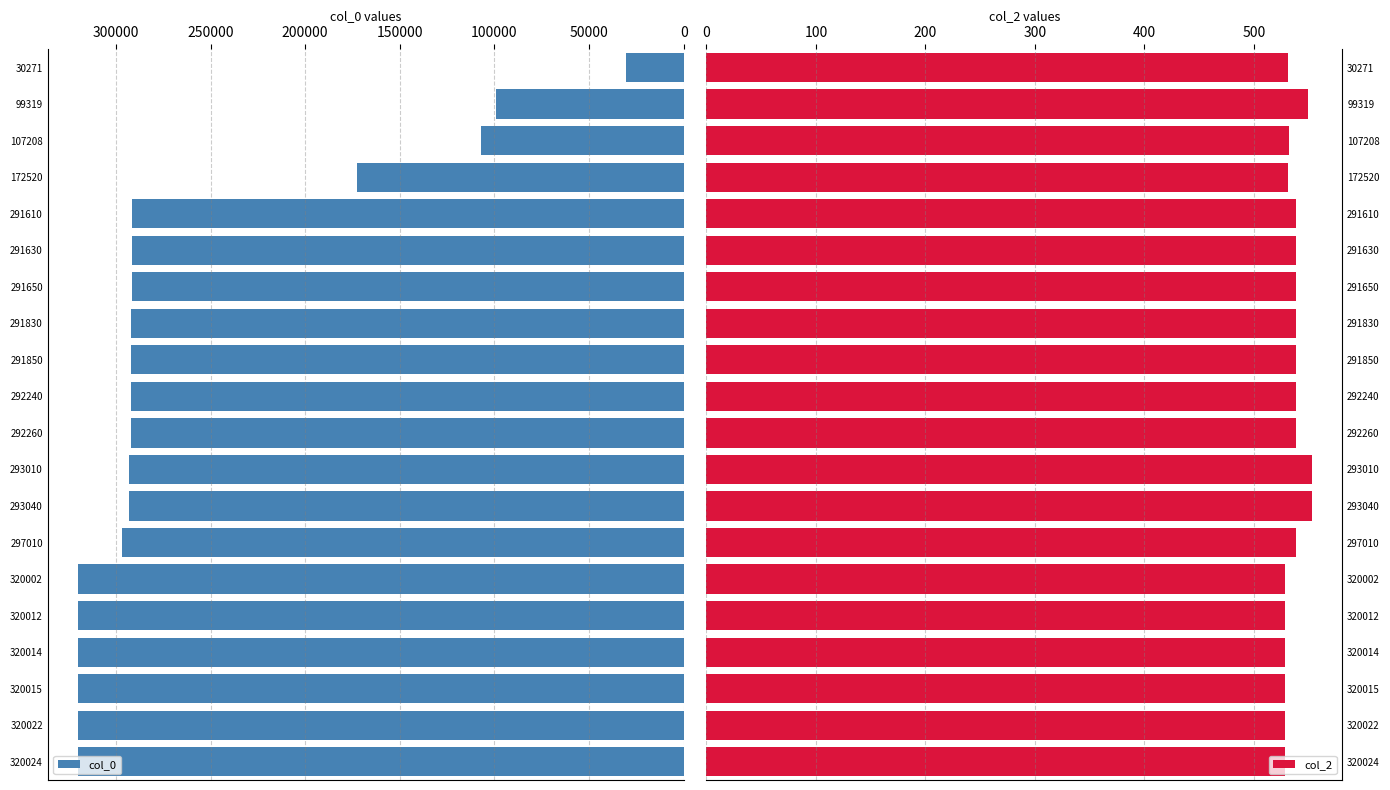

Reading left to right, extract all data points from this chart.

col_0: 30271	99319	107208	172520	291610	291630	291650	291830	291850	292240	292260	293010	293040	297010	320002	320012	320014	320015	320022	320024
col_2: 531	549	532	531	538	538	538	538	538	538	538	553	553	538	528	528	528	528	528	528